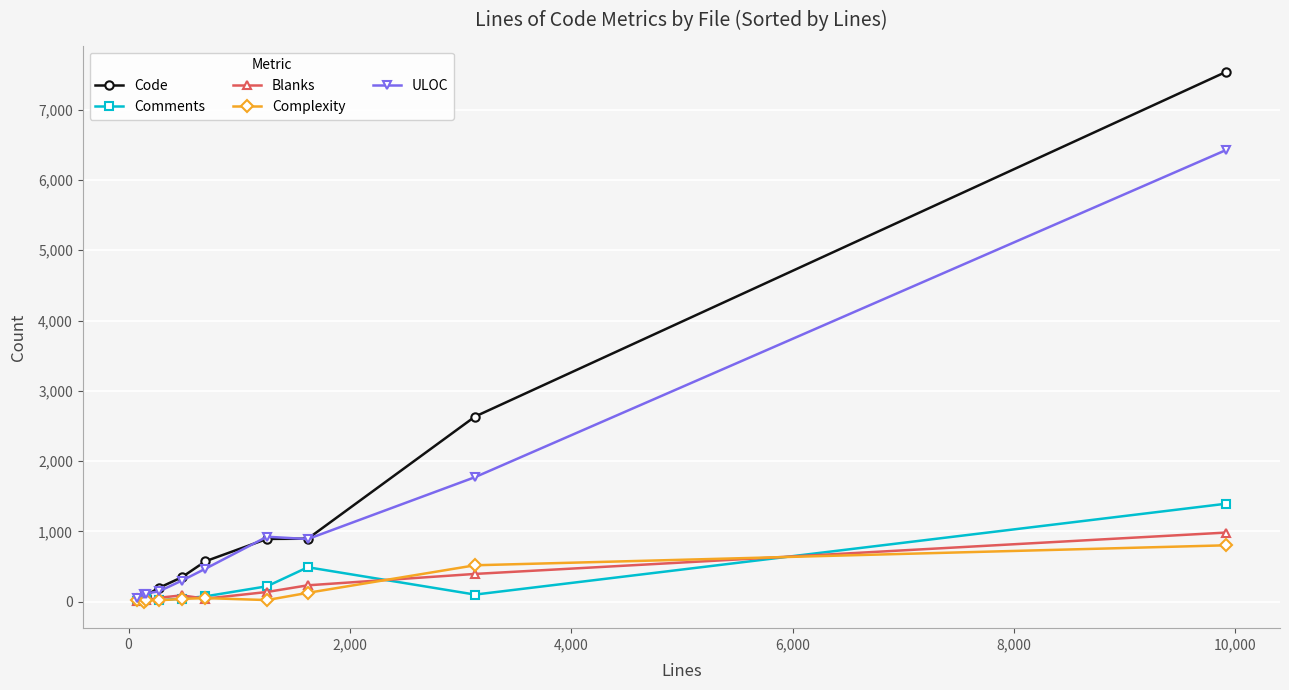

What is the greatest value displayed?

7535